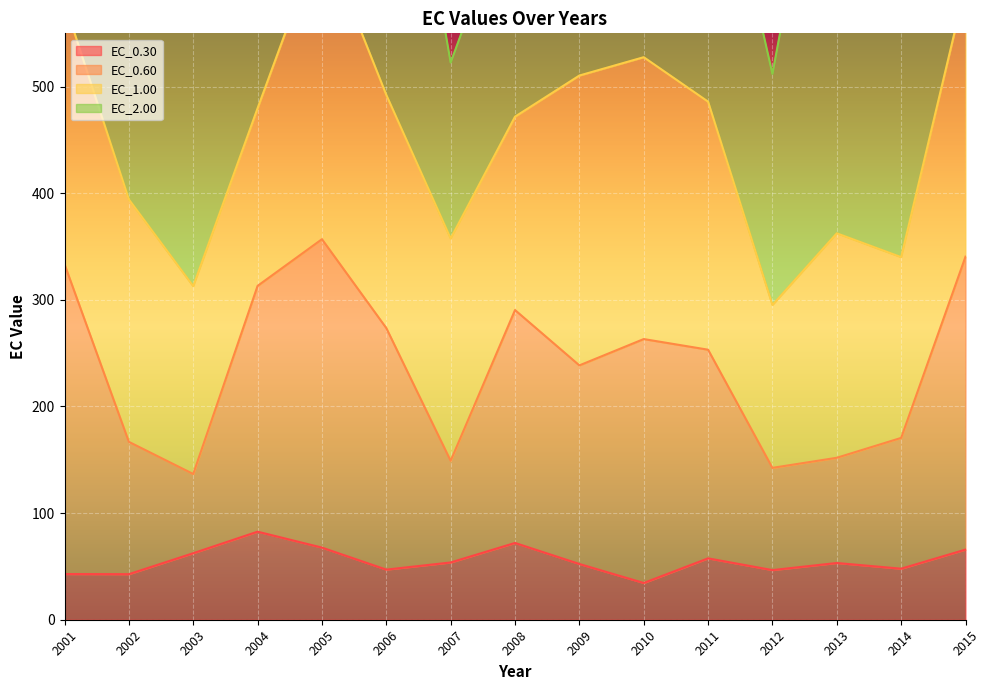

What is the highest value of the EC_0.30 series?

82.6